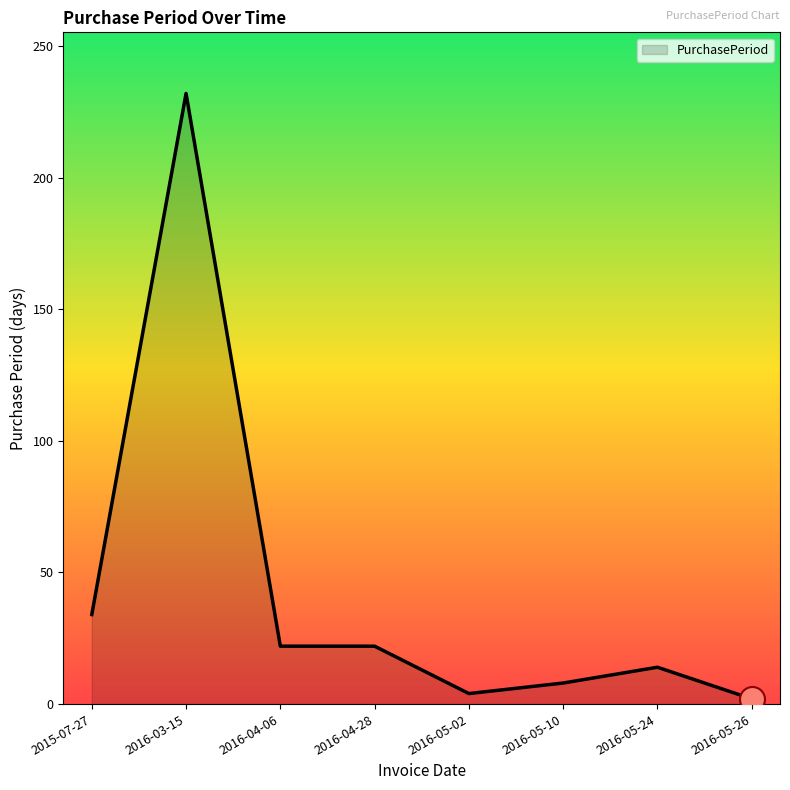

Reading right to left, transcribe all the data shown in this chart.

2	14	8	4	22	22	232	34